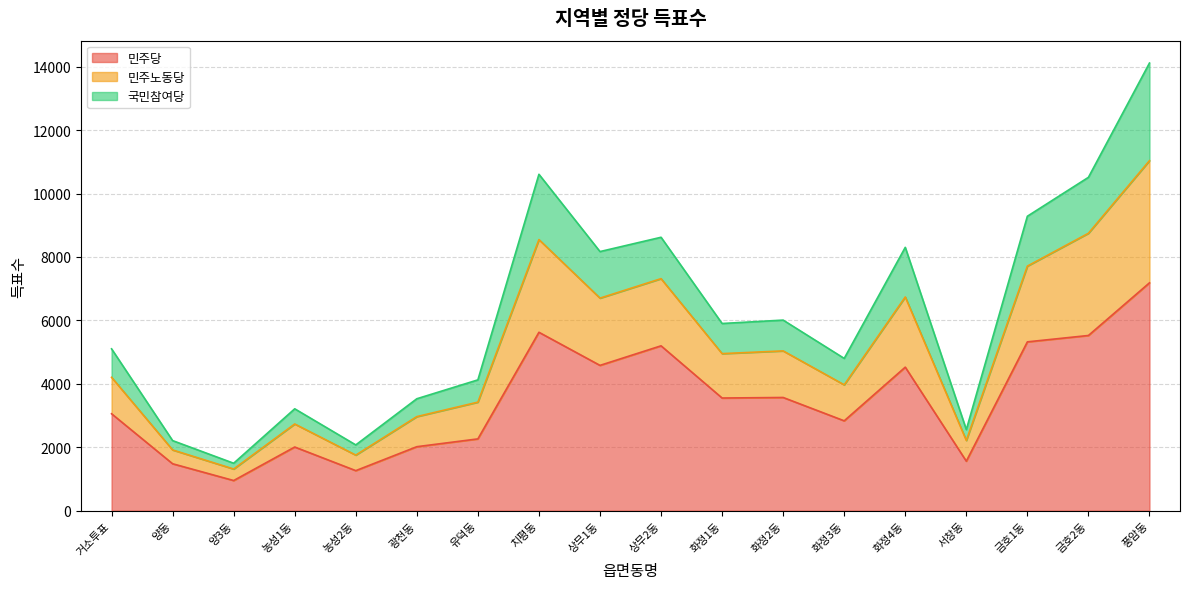

True or false: 민주당 and 민주노동당 cross at least once.

False